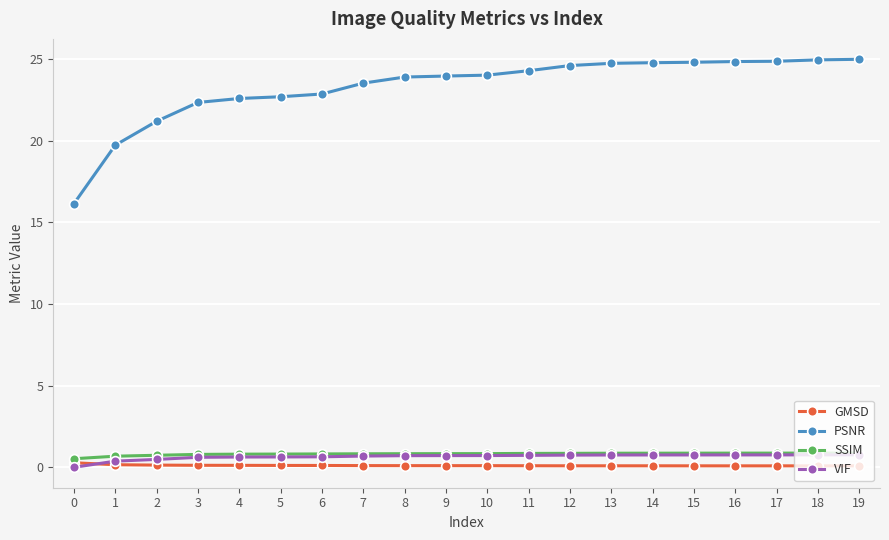

What is the maximum value shown in the chart?

25.0